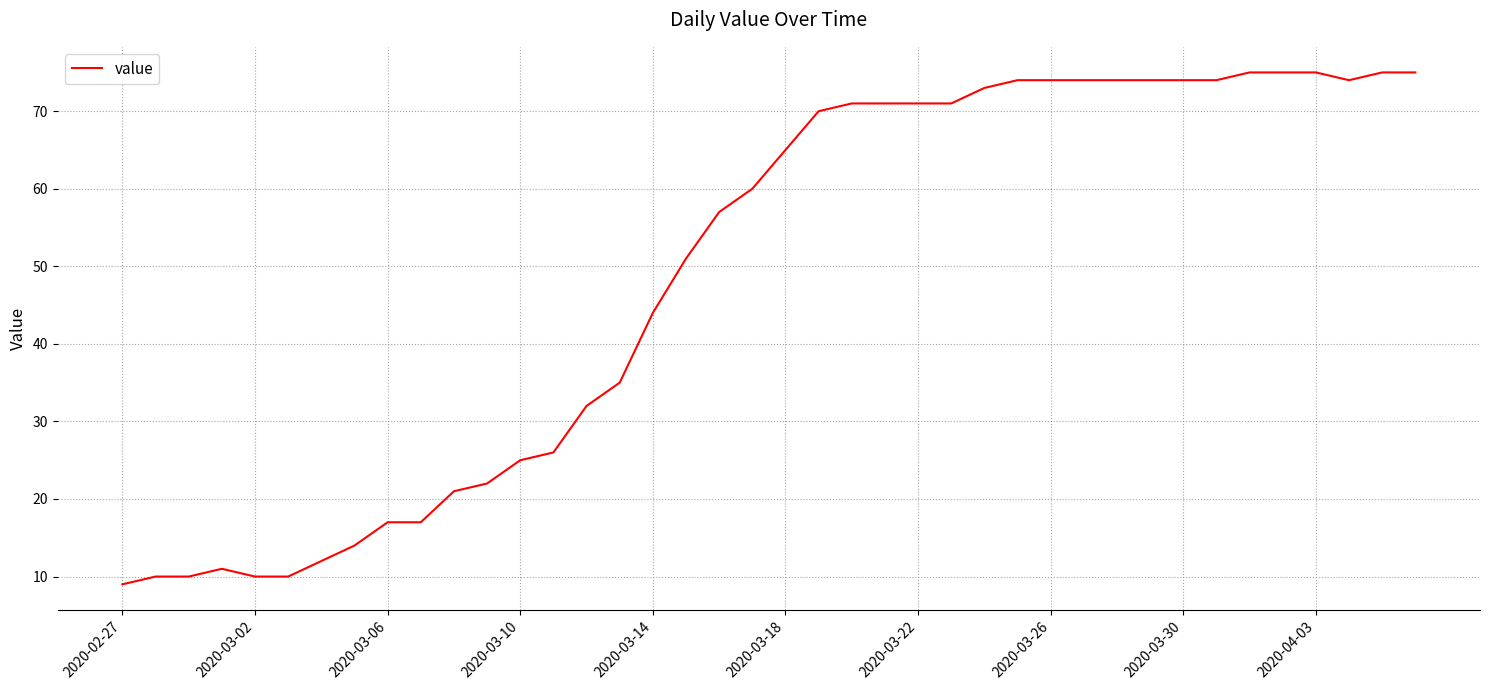

What is the minimum value shown in the chart?

9